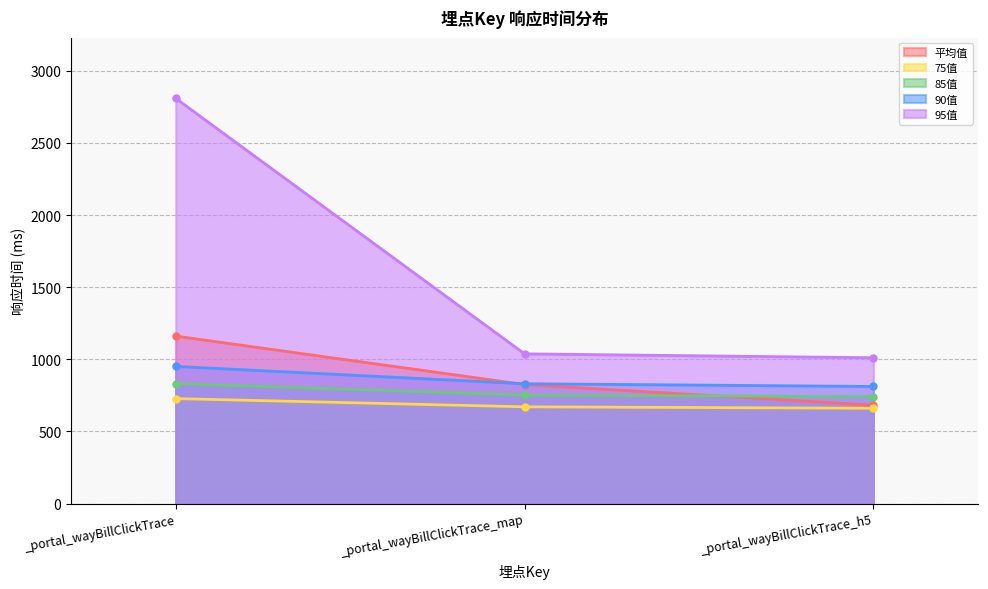

What position from the right is _portal_wayBillClickTrace?

3